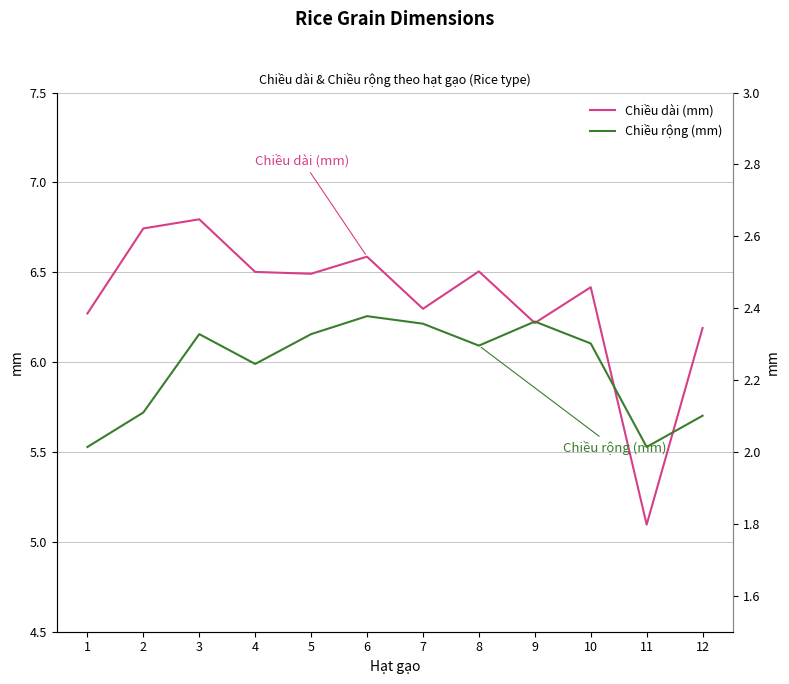

What is the minimum value for Chiều rộng (mm)?

2.0